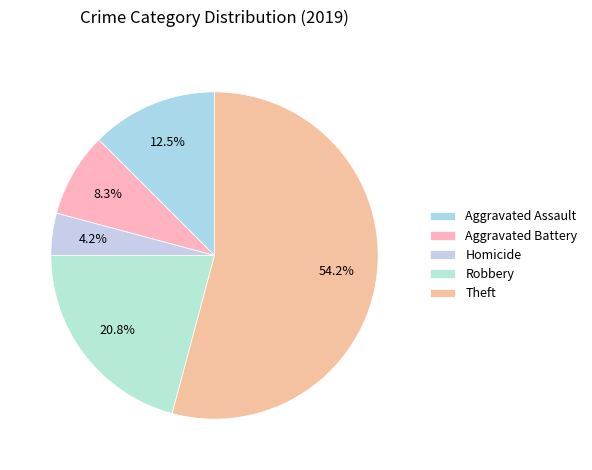

Does any single category account for the majority?

Yes